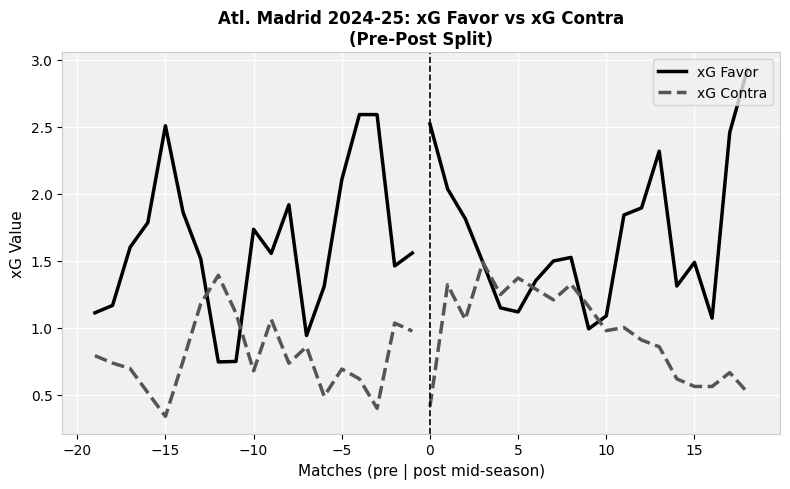

The xG Favor series shows 0.9 at 13. True or false?

False